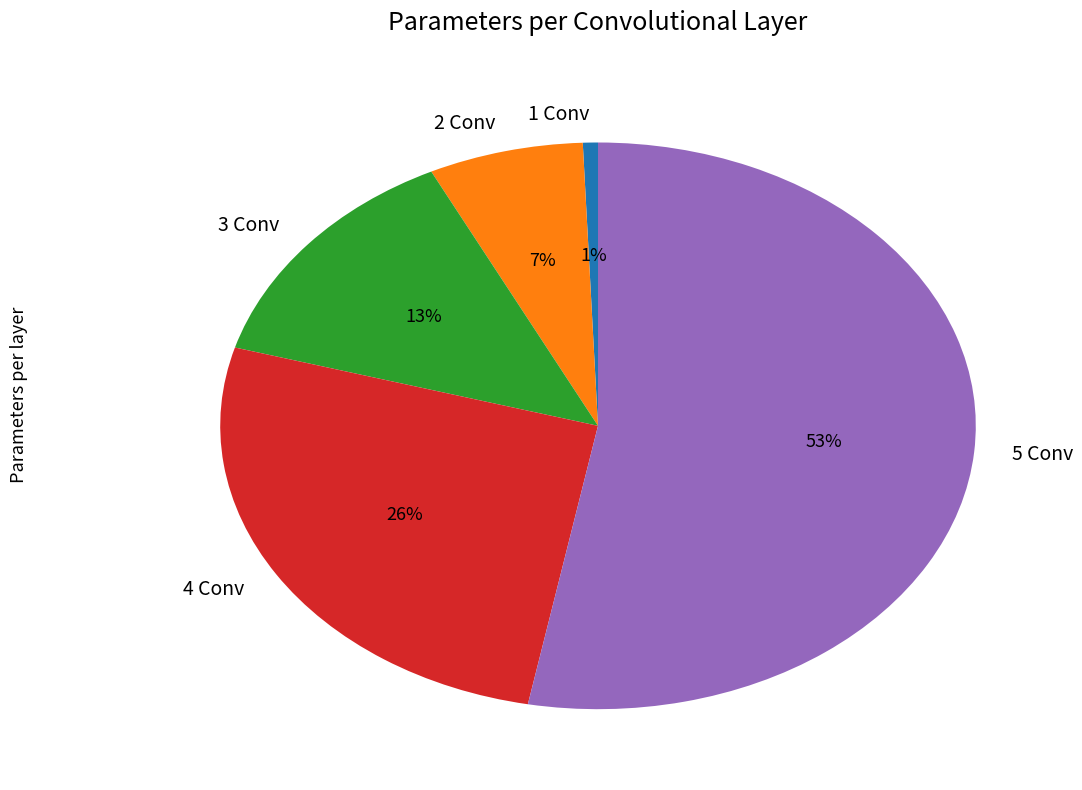

Rank the categories by value from highest to lowest.

5 Conv, 4 Conv, 3 Conv, 2 Conv, 1 Conv